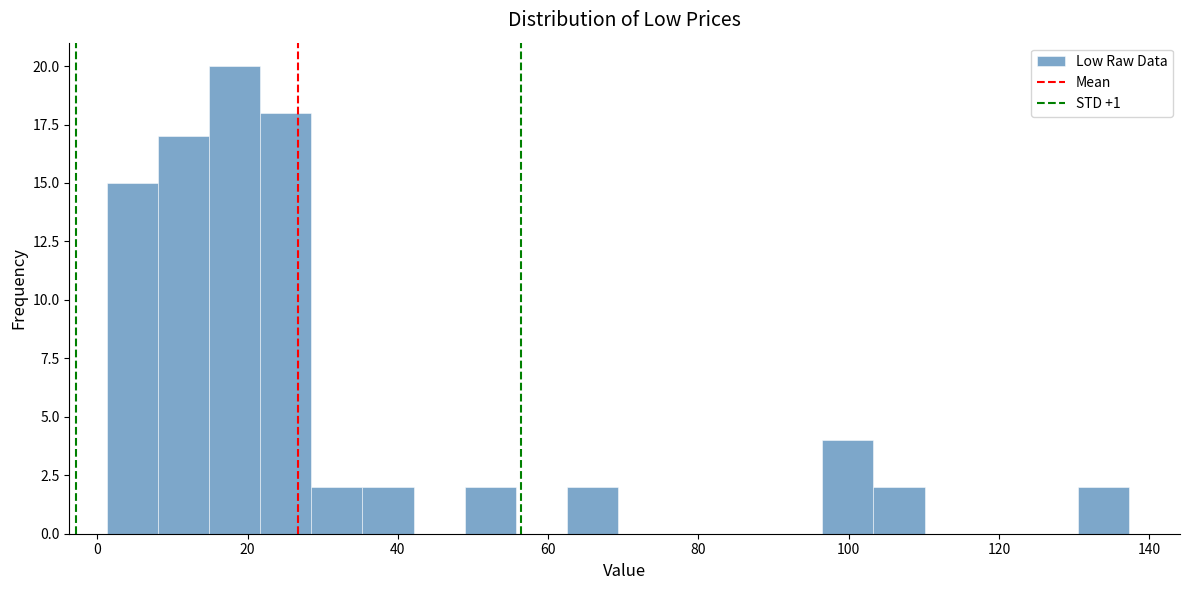

Read against the x-axis, roughly where is the centre of the tallest bar?

18